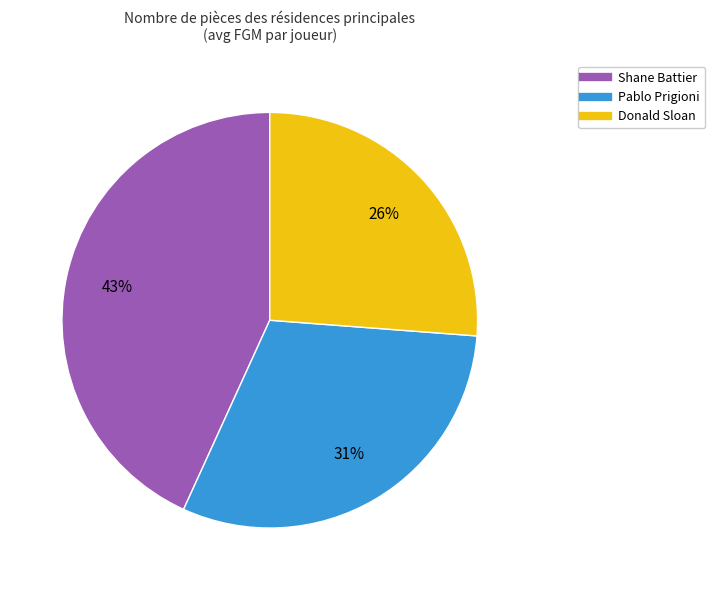

Is there a majority slice in this chart?

No